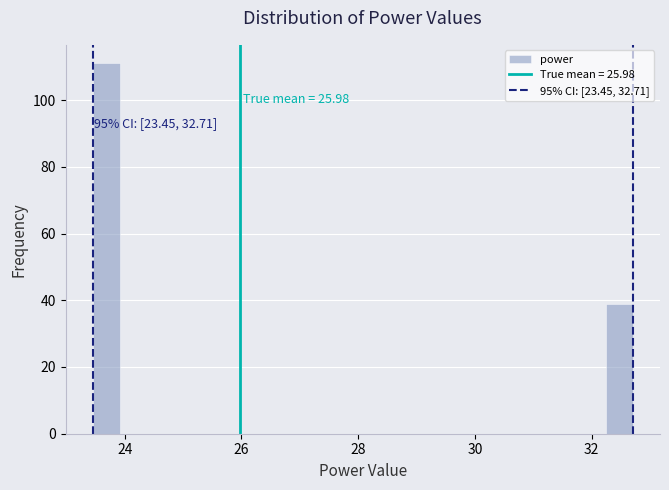

Around what value on the x-axis is the tallest bar? Give the approximate position of its centre, as read against the axis.

23.6